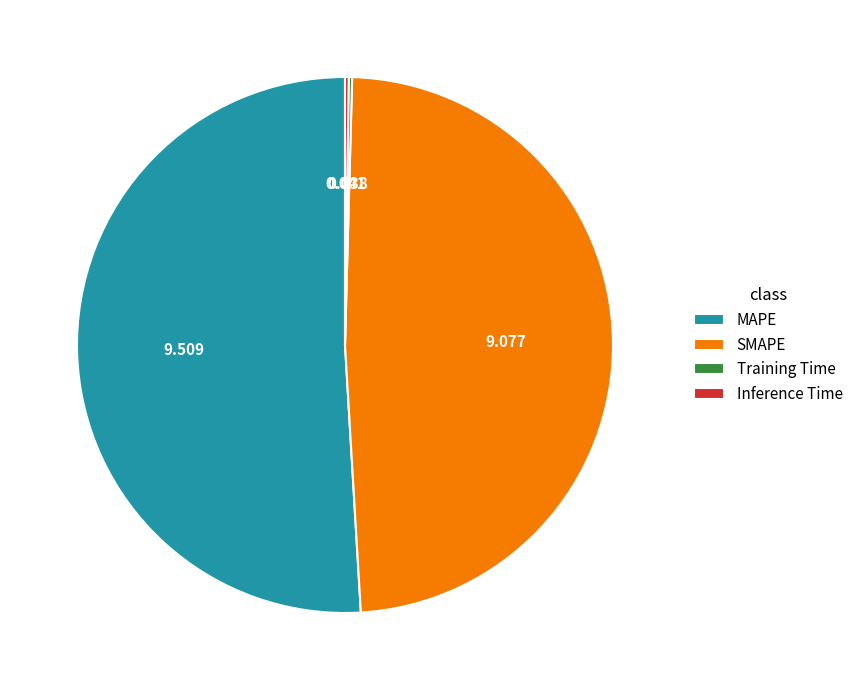

Which has a higher value, MAPE or SMAPE?

MAPE